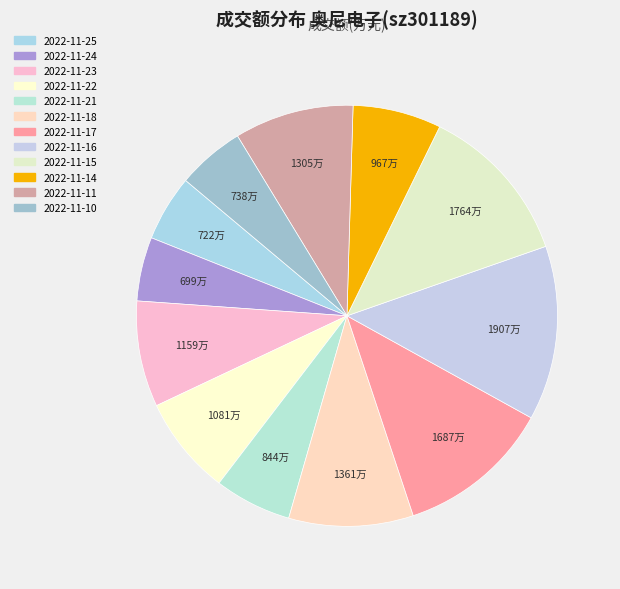

Count the number of slices in the pie.

12